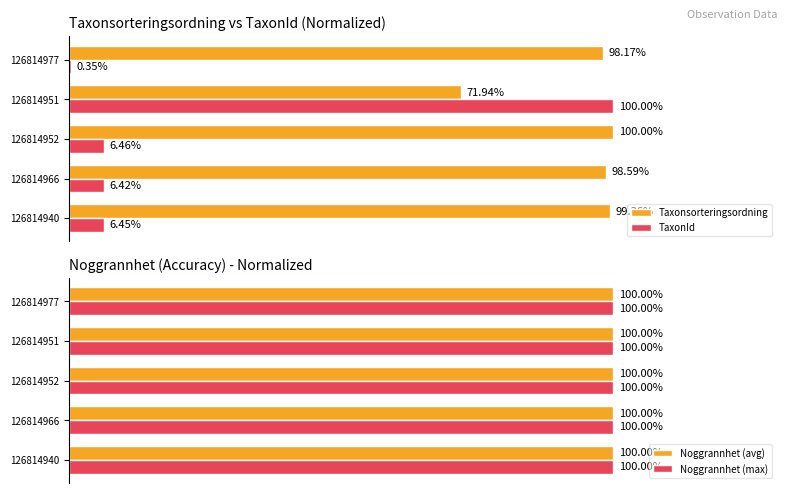

What is the average value of the Taxonsorteringsordning series?

93.6